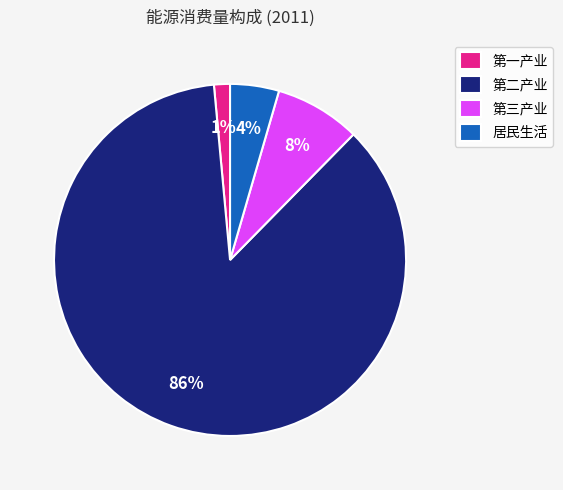

Count the number of slices in the pie.

4